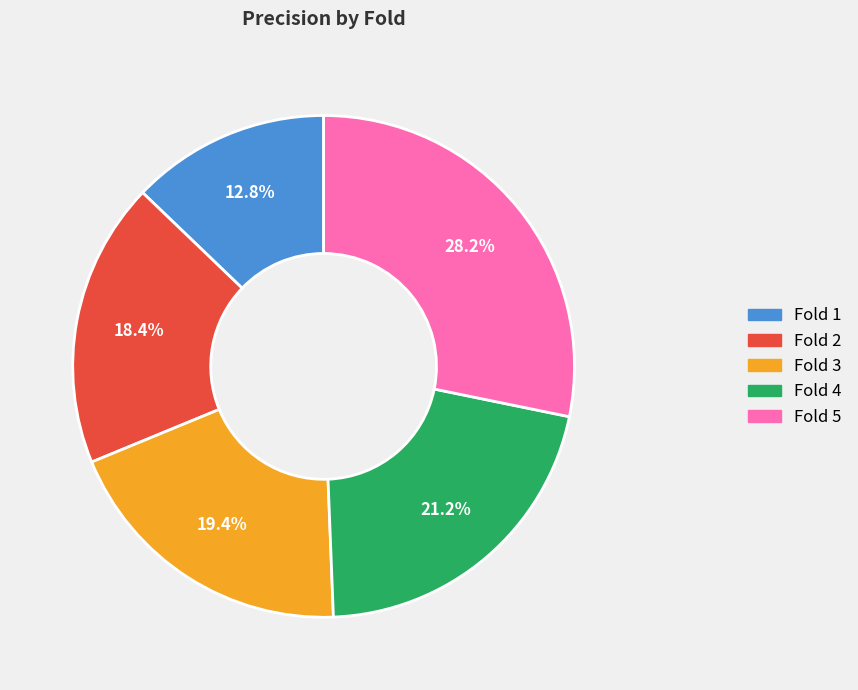

How many slices are in this pie chart?

5